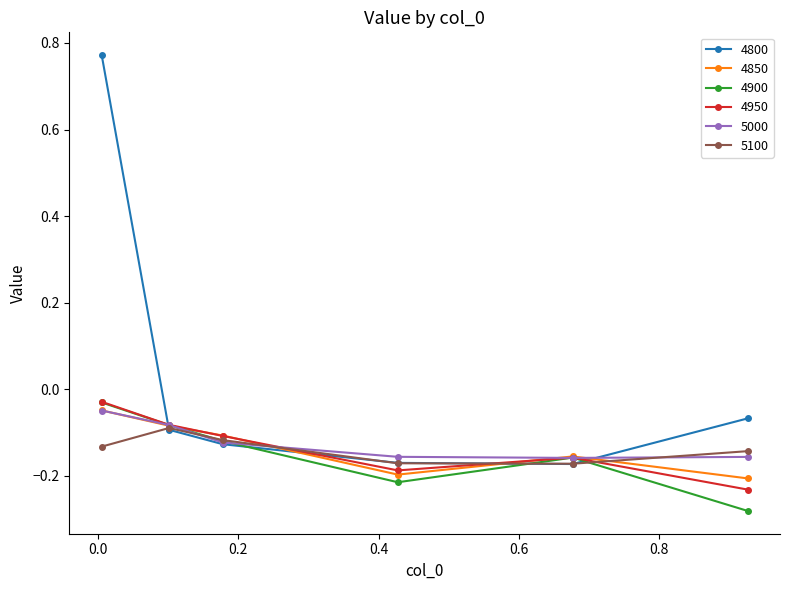

How many interior local valleys does the 5100 series have?

1